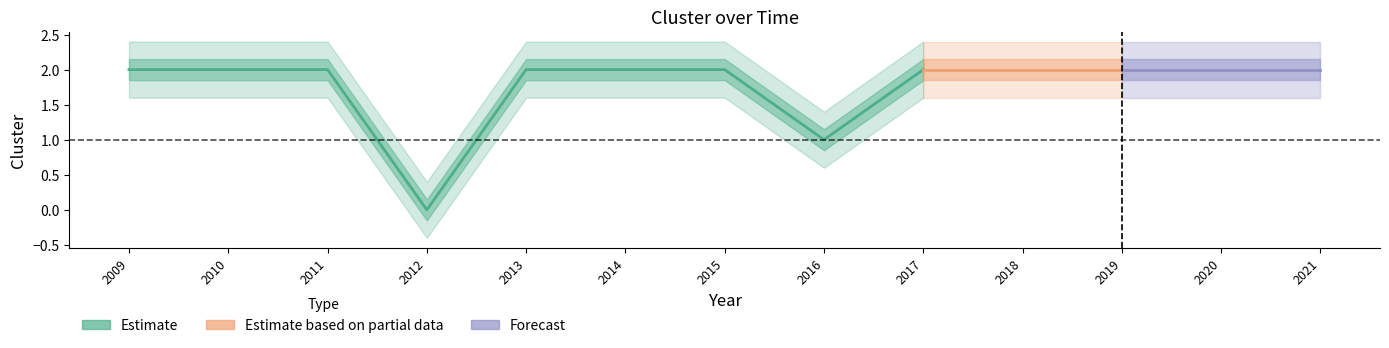

True or false: the data shows 1 at 2018.

False